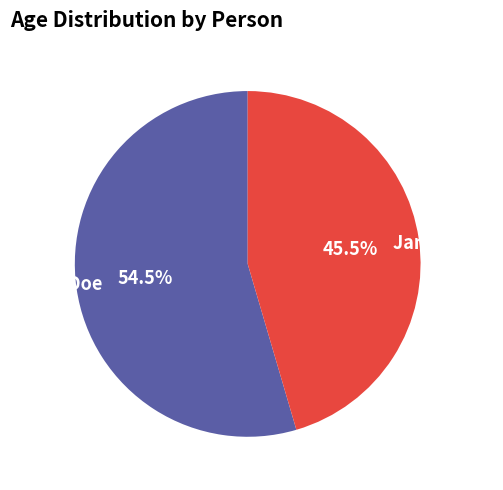

Does Jane Smith account for over 50% of the chart?

No